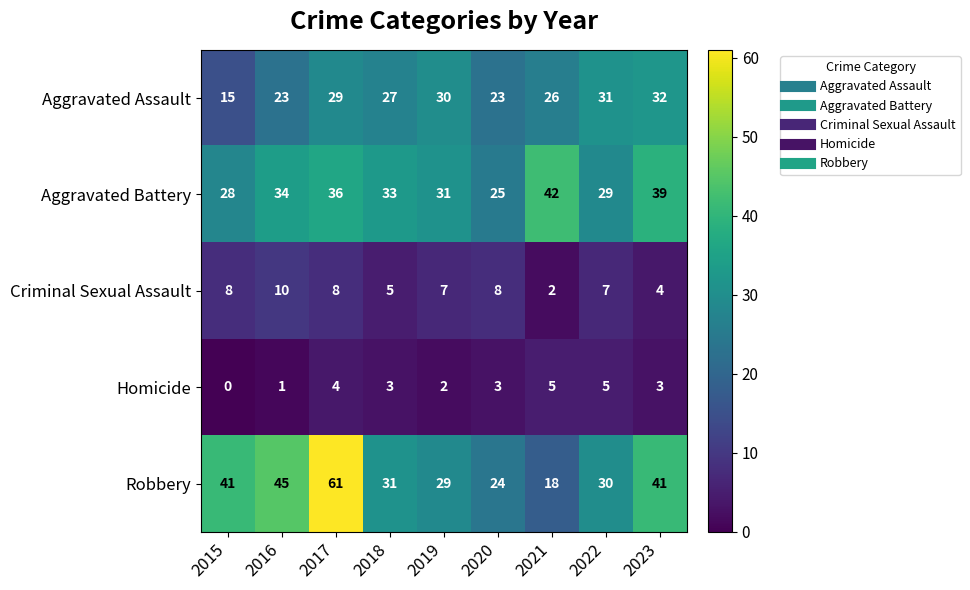

Rank the series at 2015 from highest to lowest value.

Robbery, Aggravated Battery, Aggravated Assault, Criminal Sexual Assault, Homicide